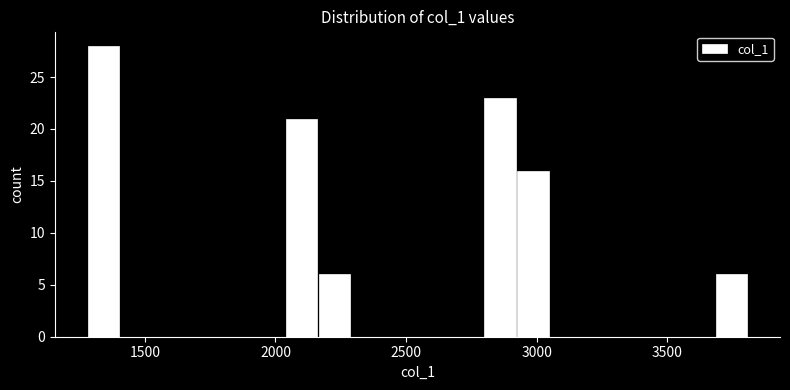

Around what value on the x-axis is the tallest bar? Give the approximate position of its centre, as read against the axis.

1350